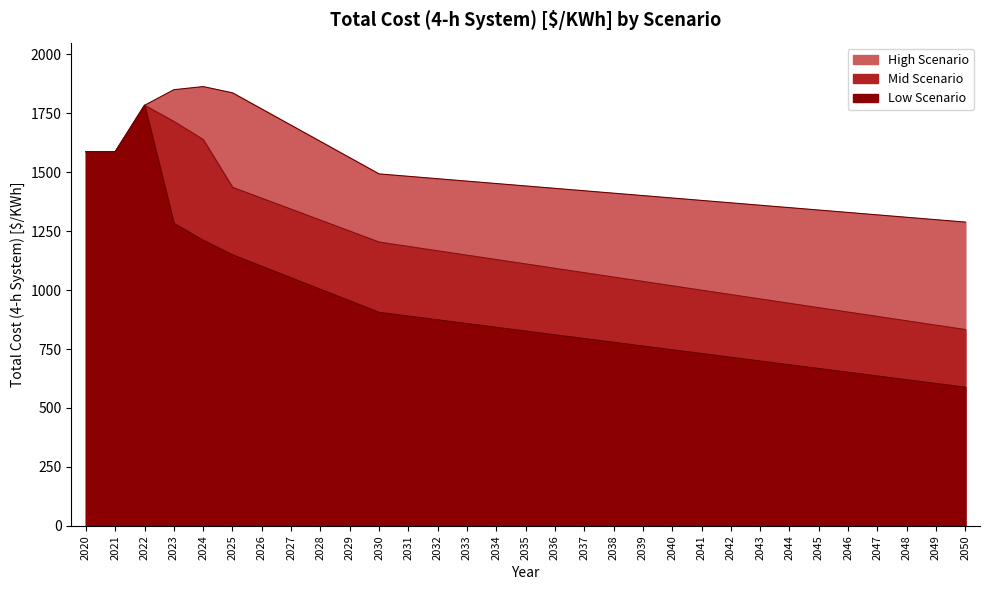

Which series has the widest spread of values?

Low Scenario